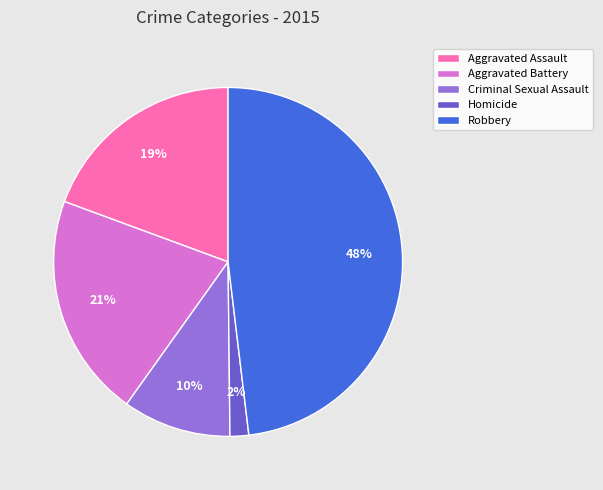

Is the sum of Homicide and Aggravated Assault greater than half?

No